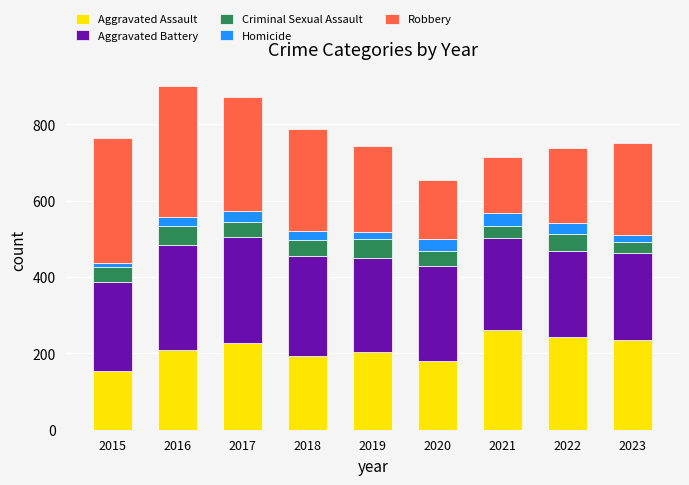

What is the sum of all Aggravated Assault values?

1906